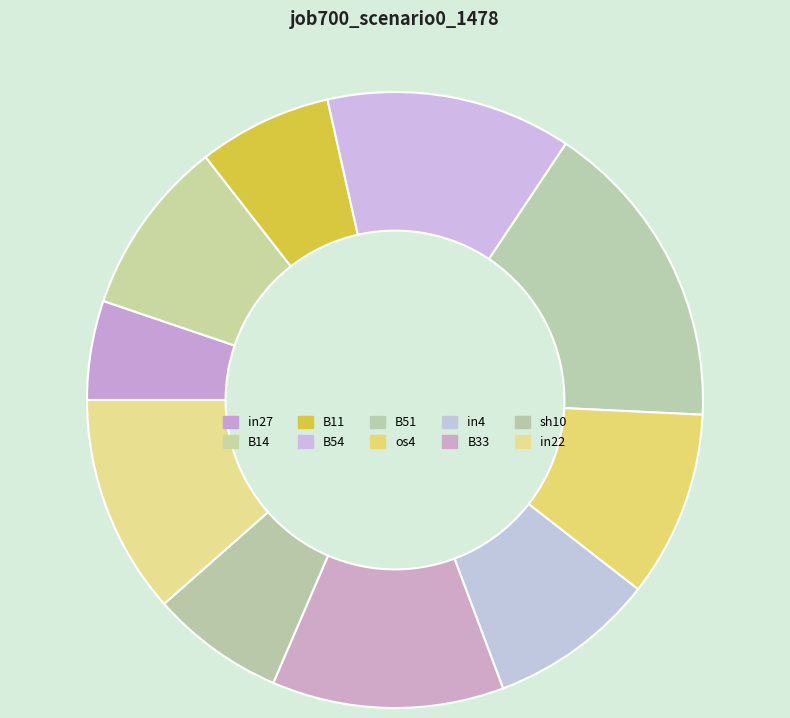

True or false: in22 accounts for 17% of the total.

False